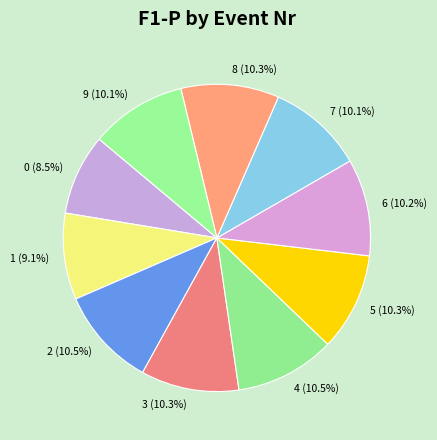

Does 1 represent more than half of the total?

No